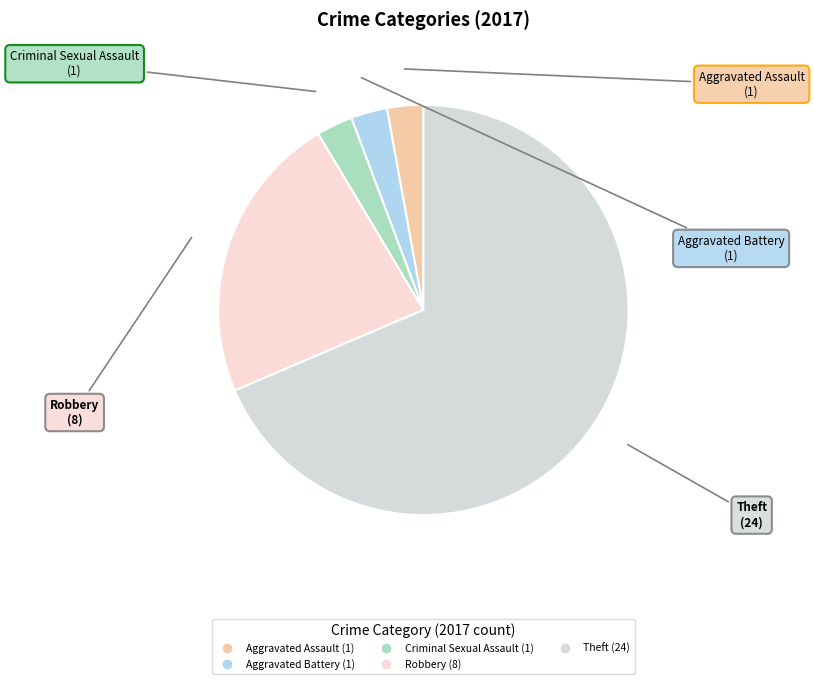

Count the number of slices in the pie.

5